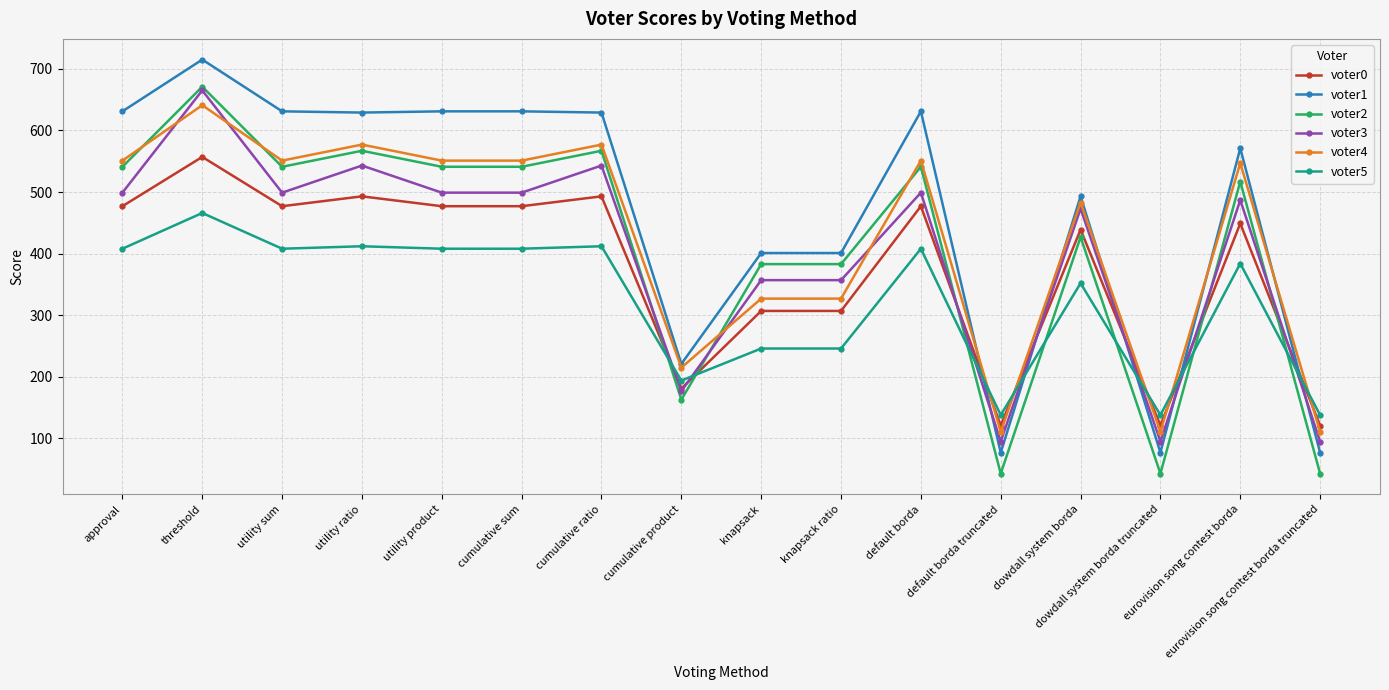

Which series has the largest range (max minus min)?

voter1